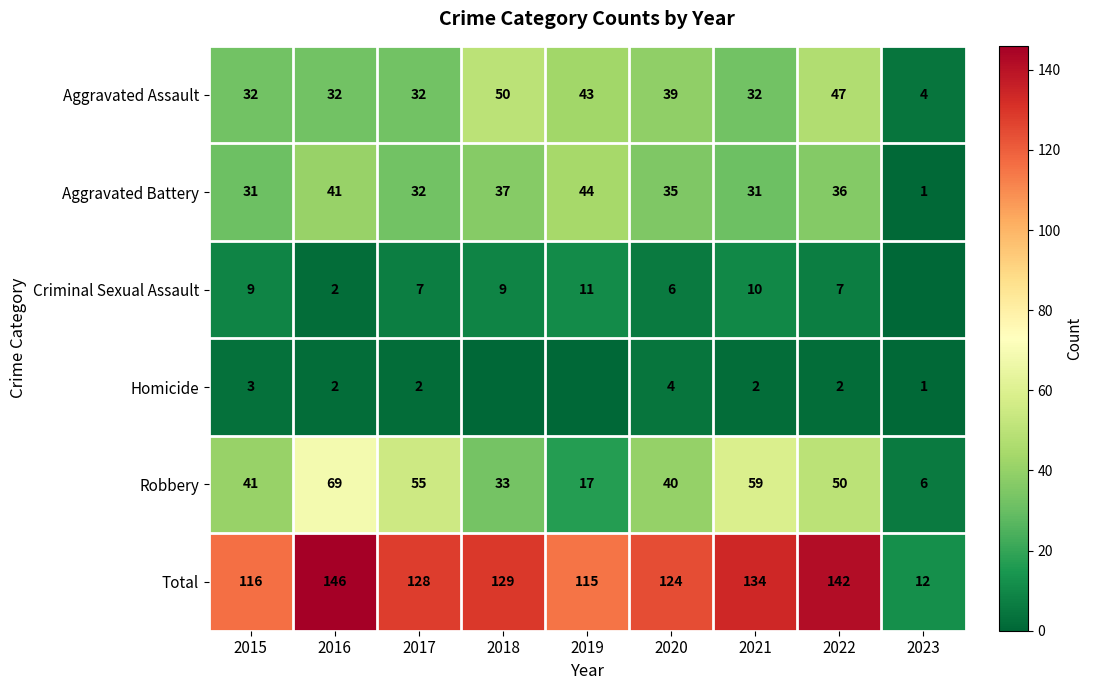

At how many categories does at least one series exceed 112?

8